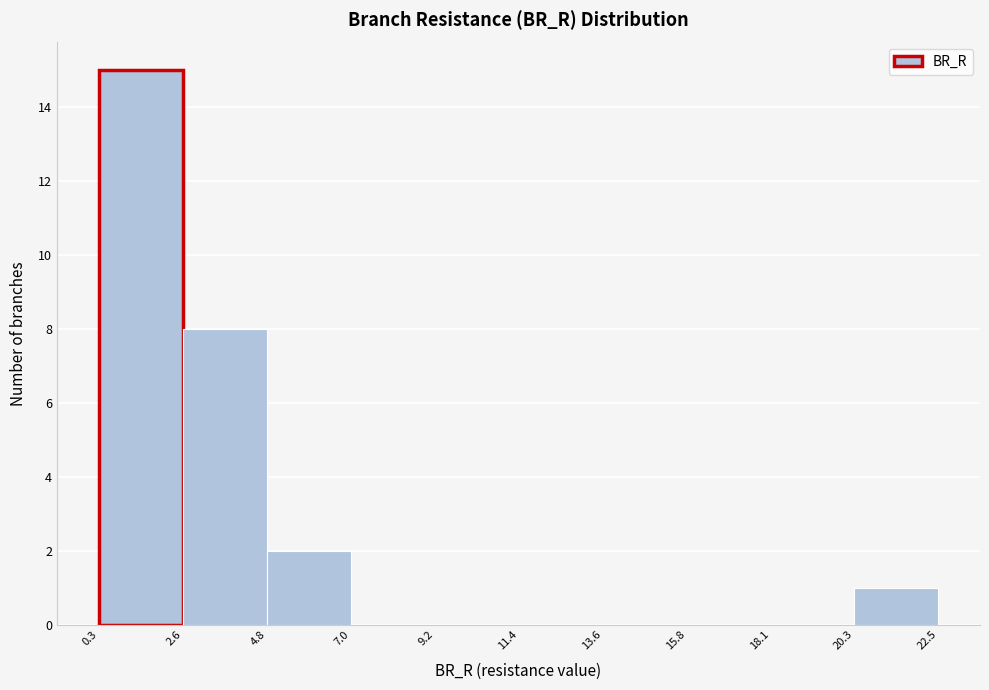

How tall is the bar that spans 4.8 to 7.0 on the x-axis? The values are not printed on the chart, so give them approximately, as read against the axis.

2